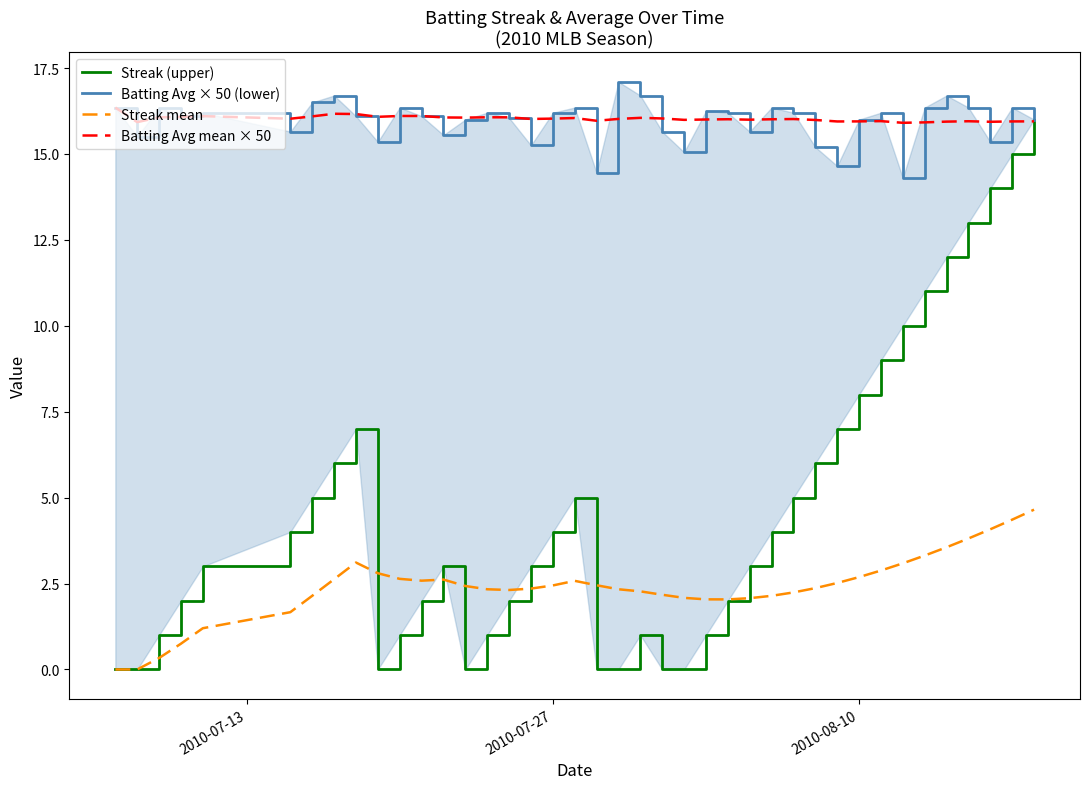

True or false: Streak mean and Batting Avg mean × 50 cross at least once.

False